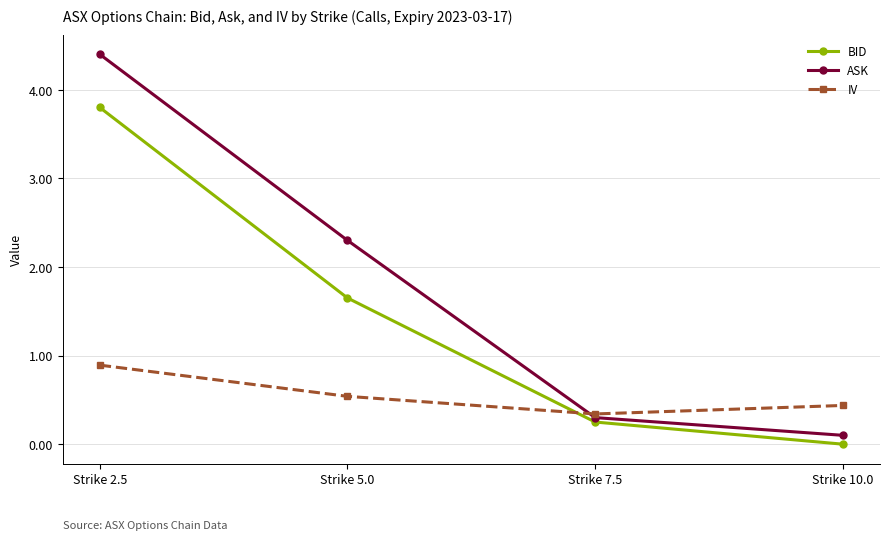

Does the chart display data point markers on the line(s)?

Yes